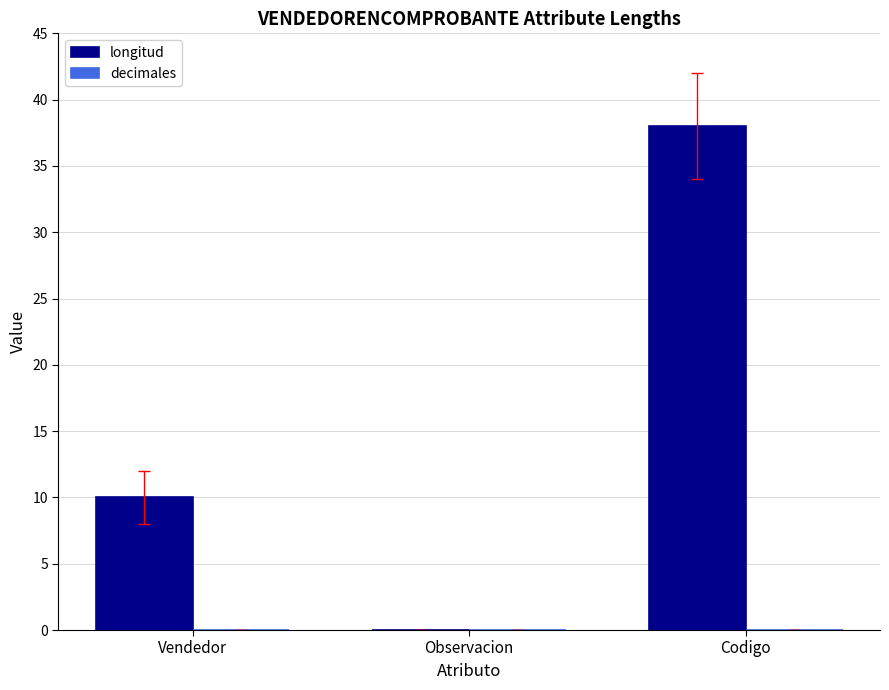

Which has a higher value, Codigo or Observacion?

Codigo